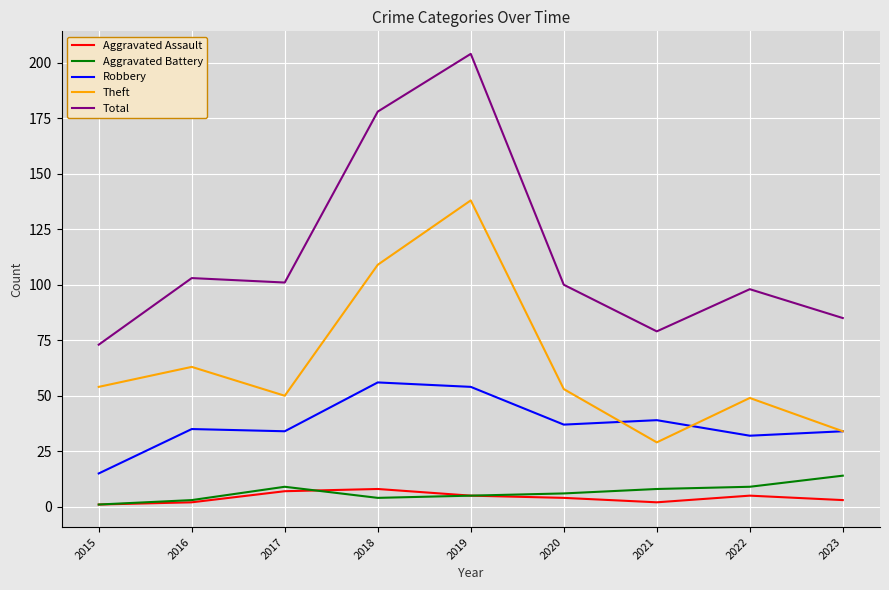

At which category is the sum across all series the highest?

2019